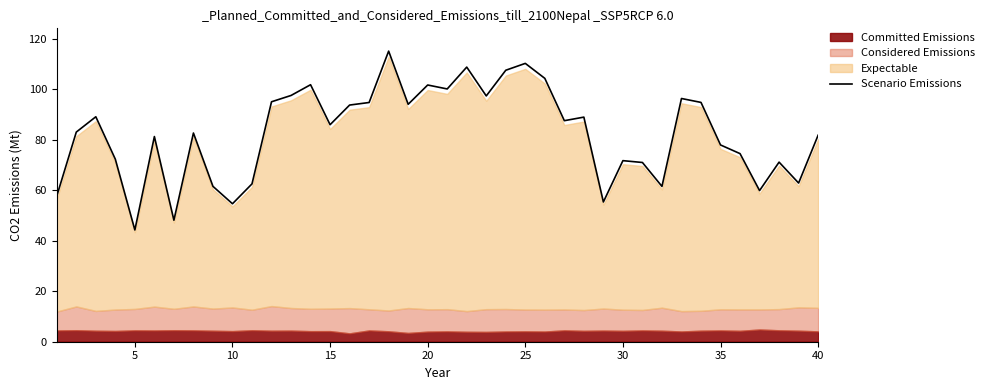

The chart shows a value of 126.7 at 25. True or false?

False